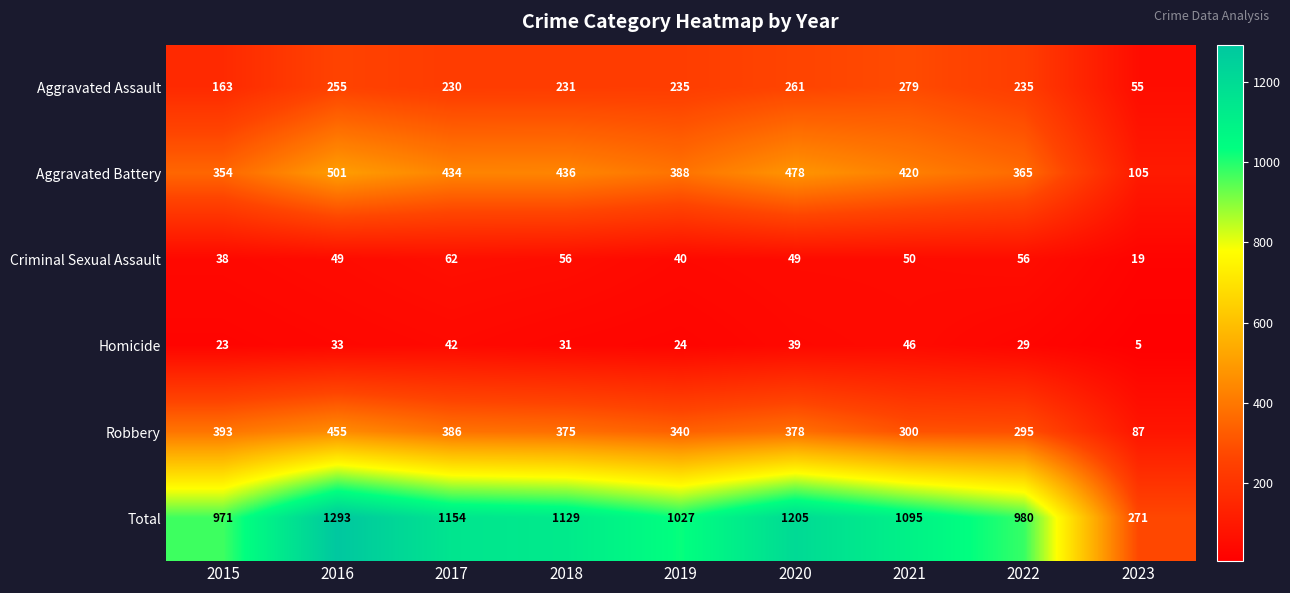

What is the difference between the maximum and minimum values in the Total series?

1022